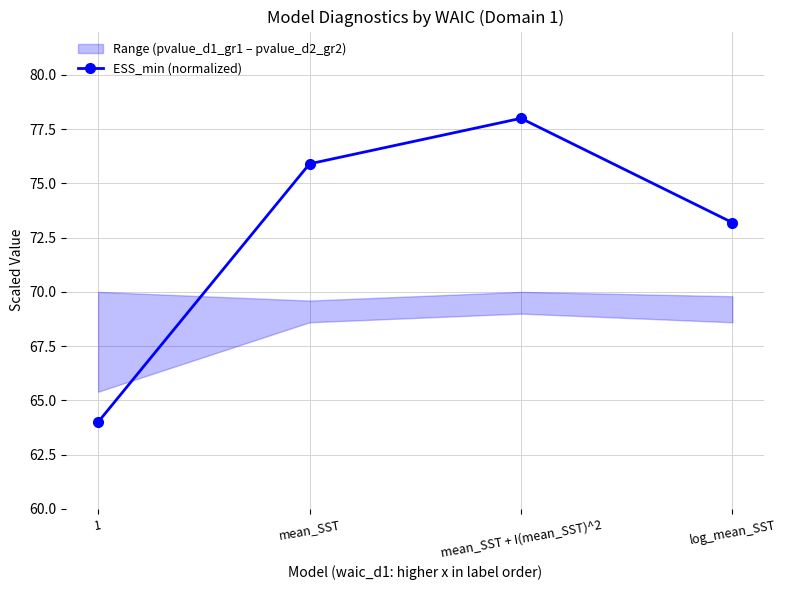

List the labels in order of value, largest first.

mean_SST + I(mean_SST)^2, mean_SST, log_mean_SST, 1